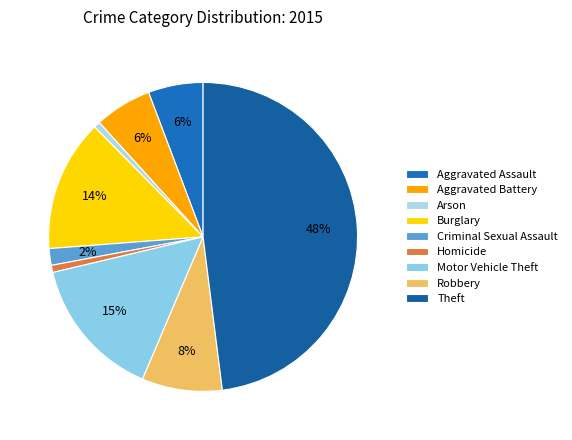

Approximately how many times larger is the value at Arson compared to Robbery?

0.1